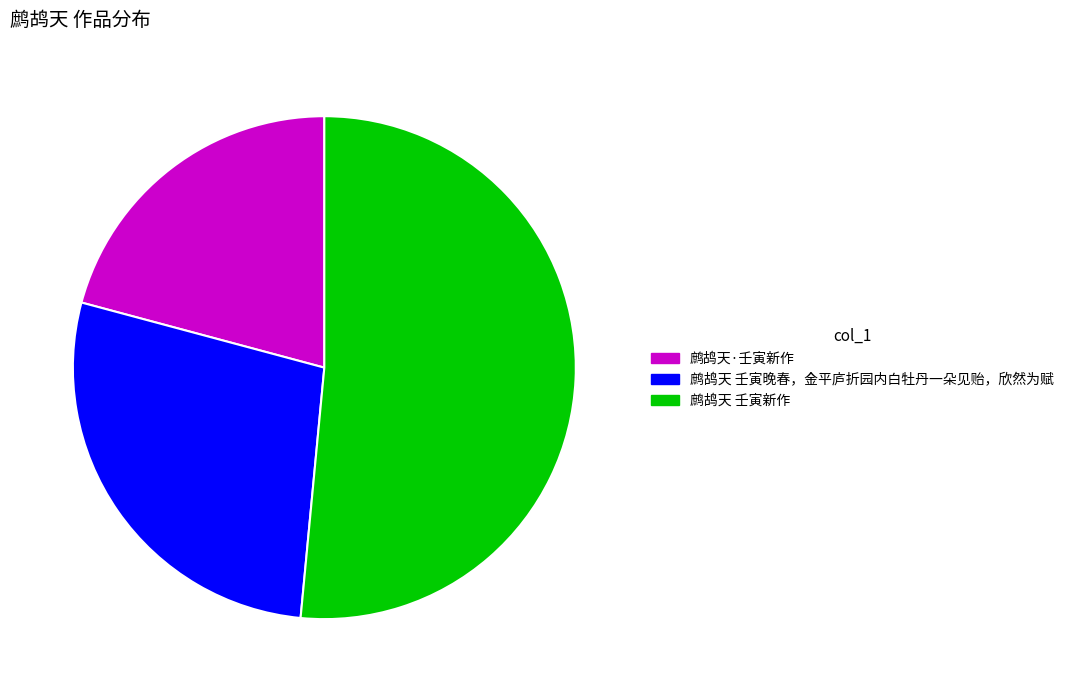

The 鹧鸪天·壬寅新作 slice represents 31% of the pie. True or false?

False